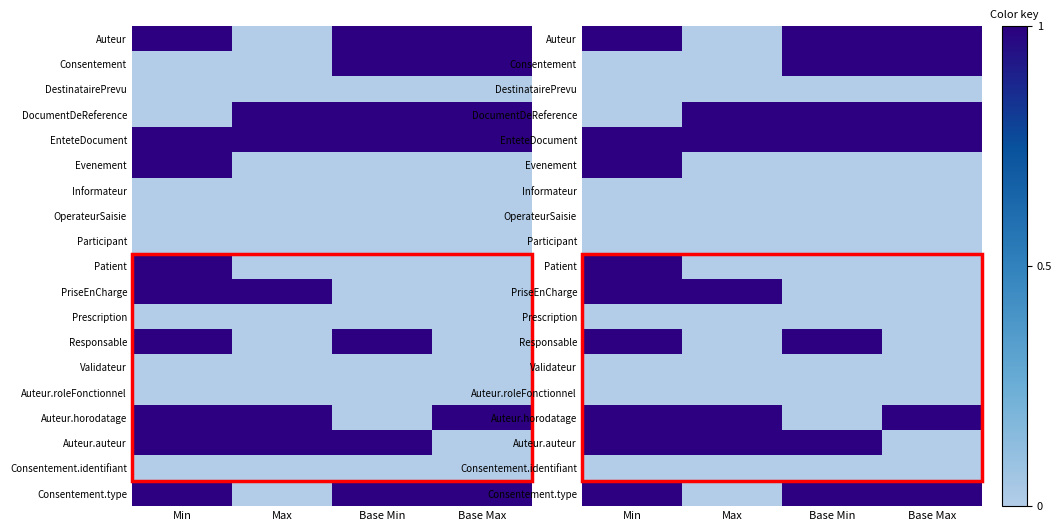

What is the total value across all series at Base Min?

7